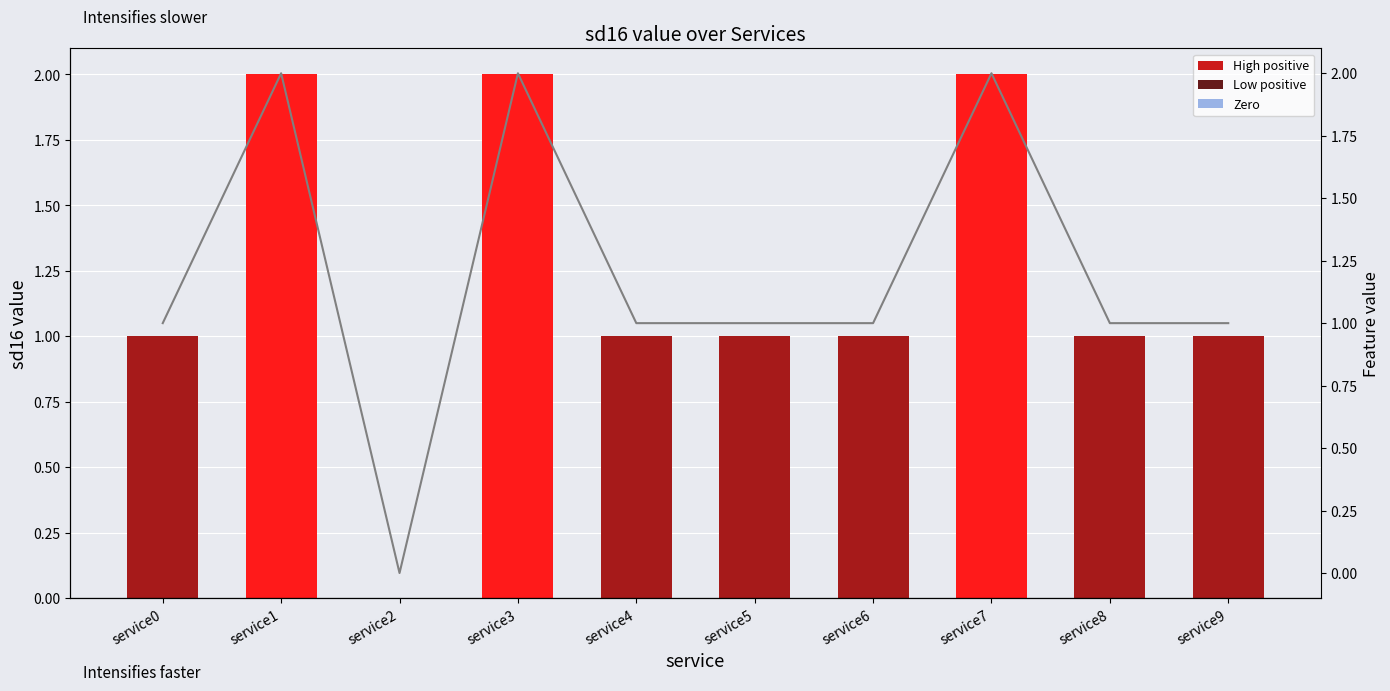

Reading left to right, list all the values displayed in this chart.

sd16 value: service0=1	service1=2	service2=0	service3=2	service4=1	service5=1	service6=1	service7=2	service8=1	service9=1
Feature value: service0=1	service1=2	service2=0	service3=2	service4=1	service5=1	service6=1	service7=2	service8=1	service9=1